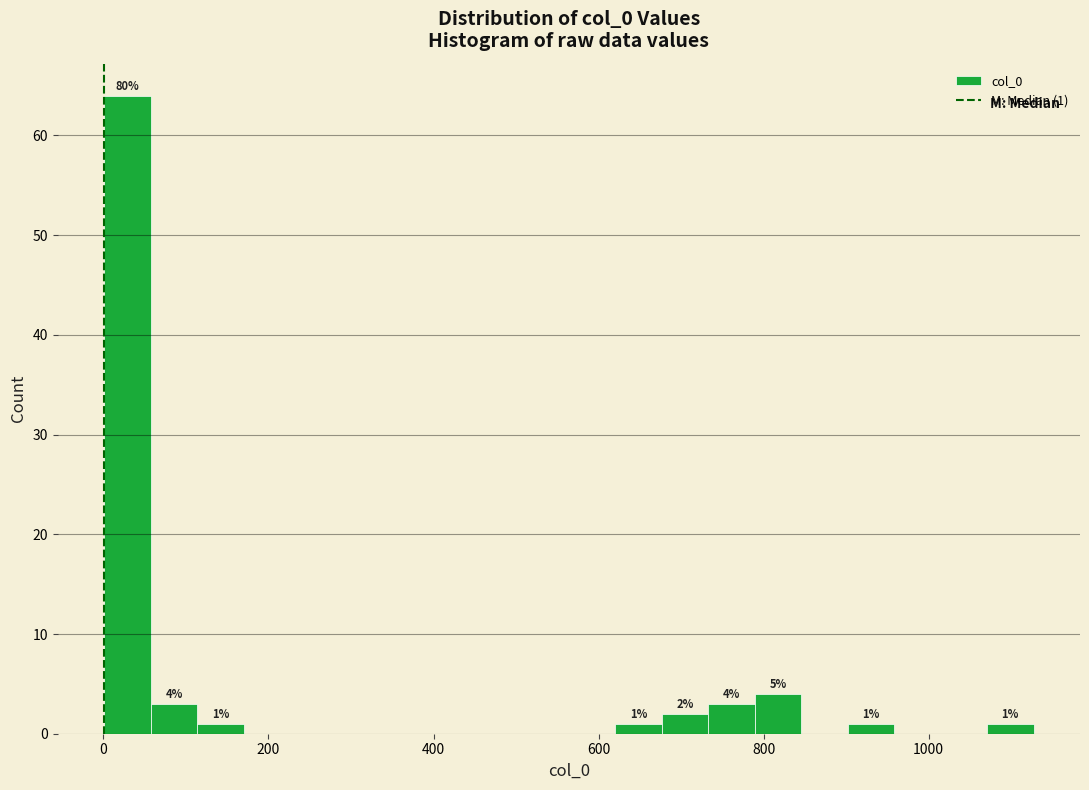

Read against the x-axis, roughly where is the centre of the tallest bar?

20